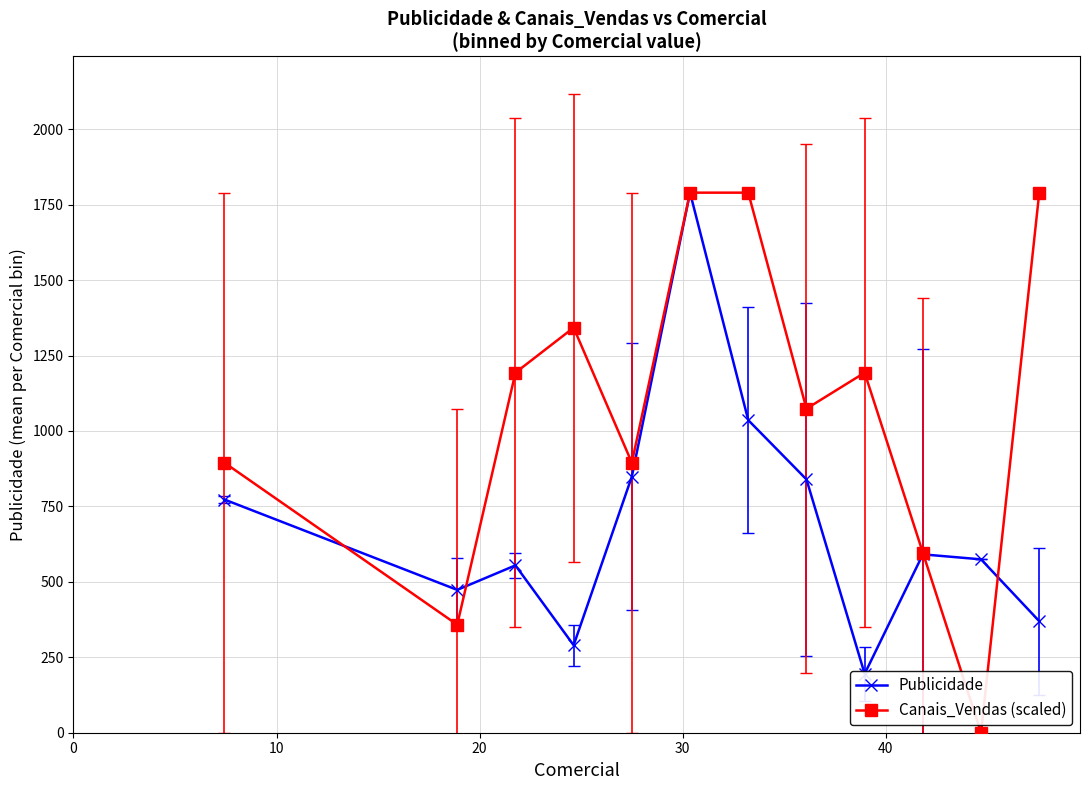

What are all the series names shown in the legend?

Publicidade, Canais_Vendas (scaled)